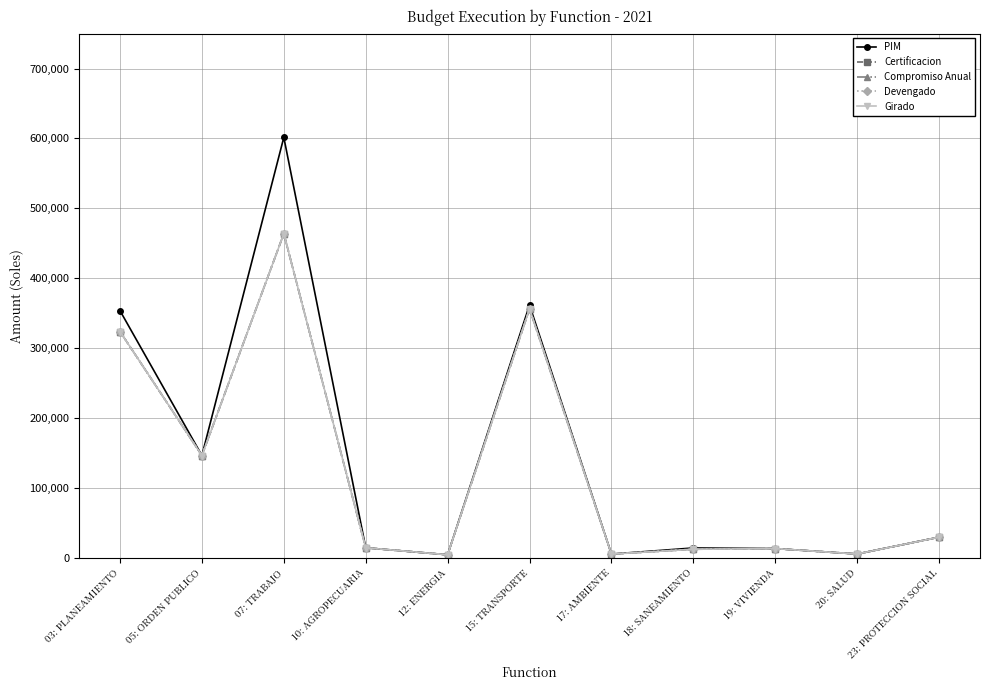

True or false: Compromiso Anual has a value of 463958 at 07: TRABAJO.

True